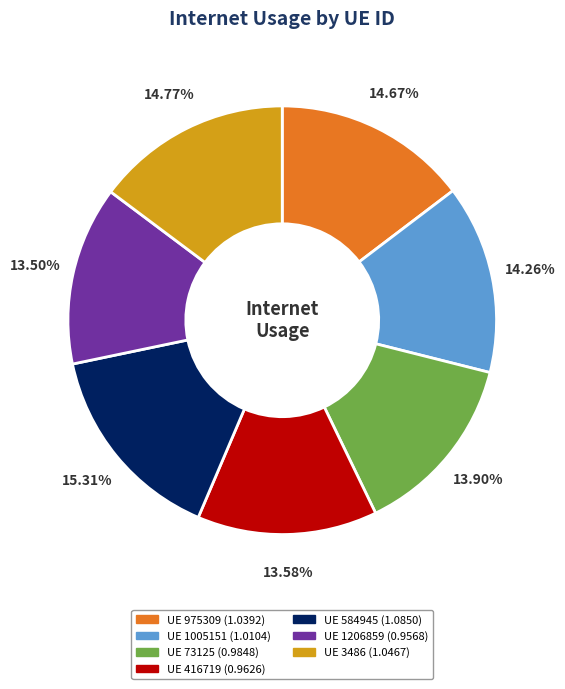

Is there a majority slice in this chart?

No